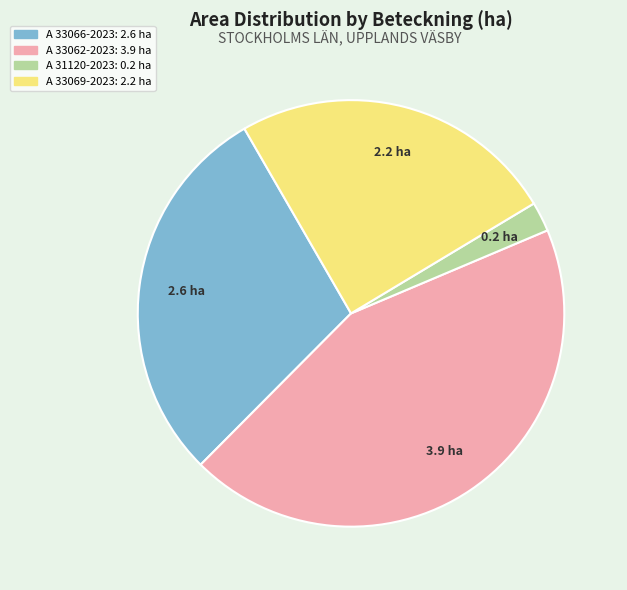

Is there a majority slice in this chart?

No